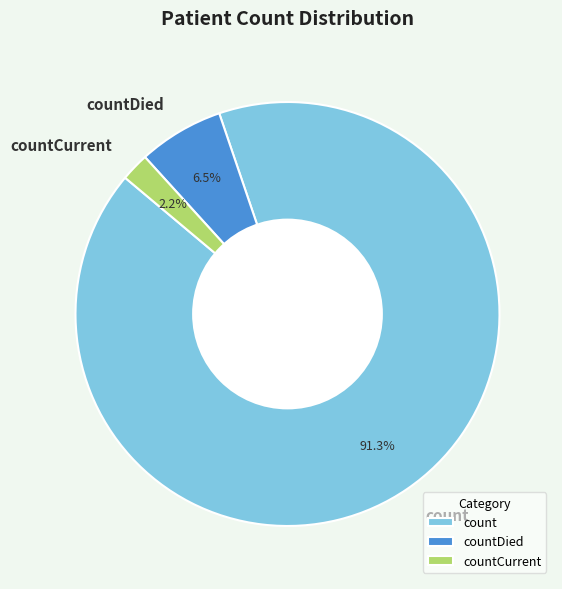

What percentage is the countCurrent slice, to the nearest percent?

2%